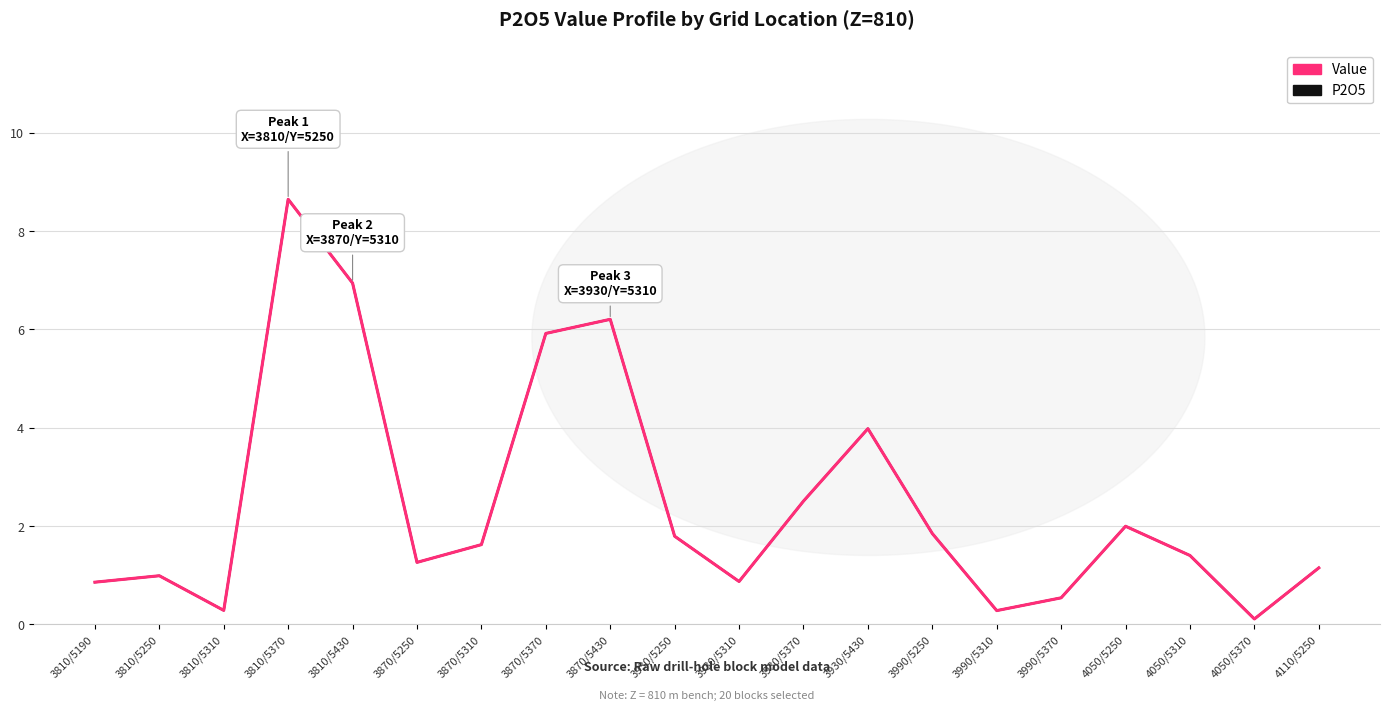

What is the sum of the Value values at 3810/5430 and 3870/5370?

12.9